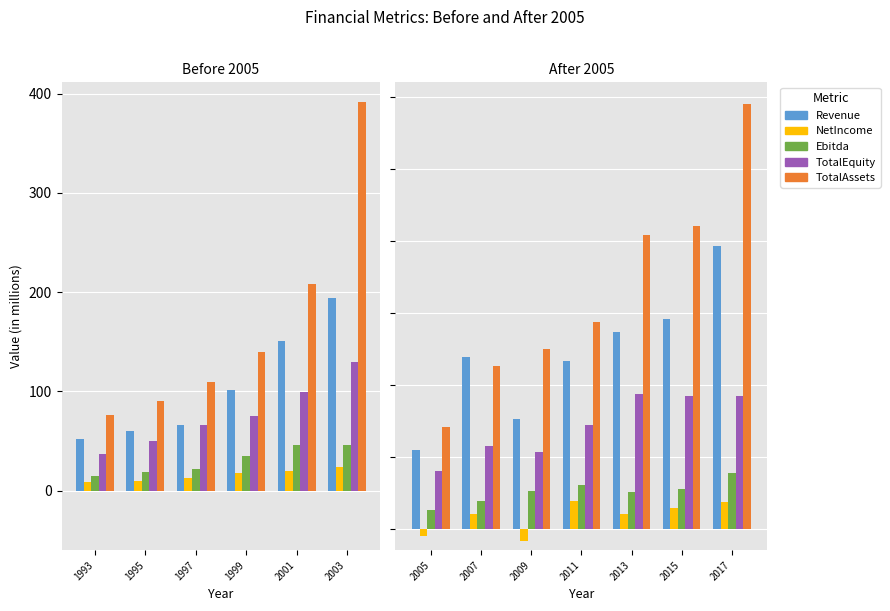

What is the difference between the maximum and minimum values in the TotalAssets series?

898.5